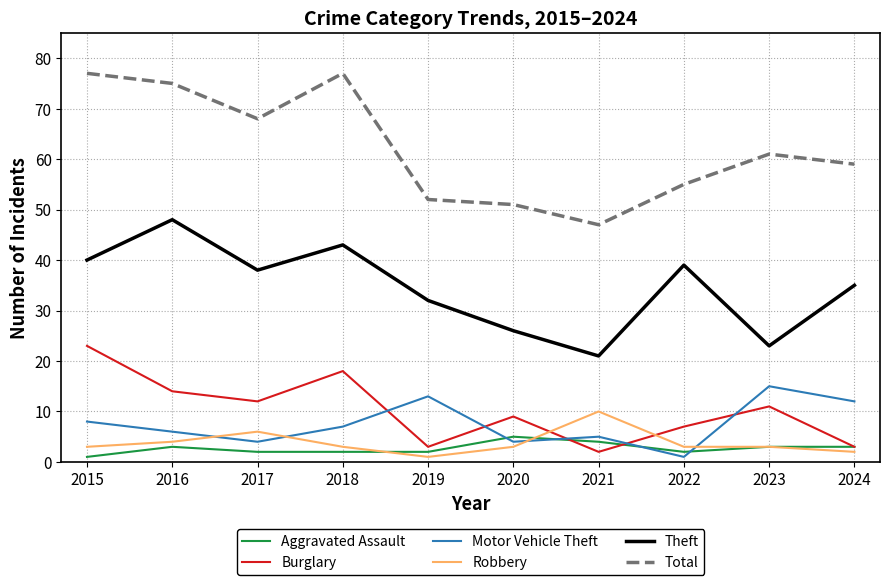

At which label does Robbery reach its peak?

2021